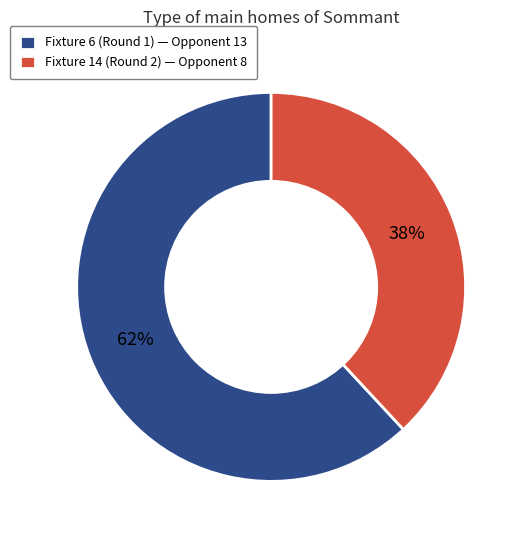

The Fixture 14 (Round 2) slice represents 47% of the pie. True or false?

False